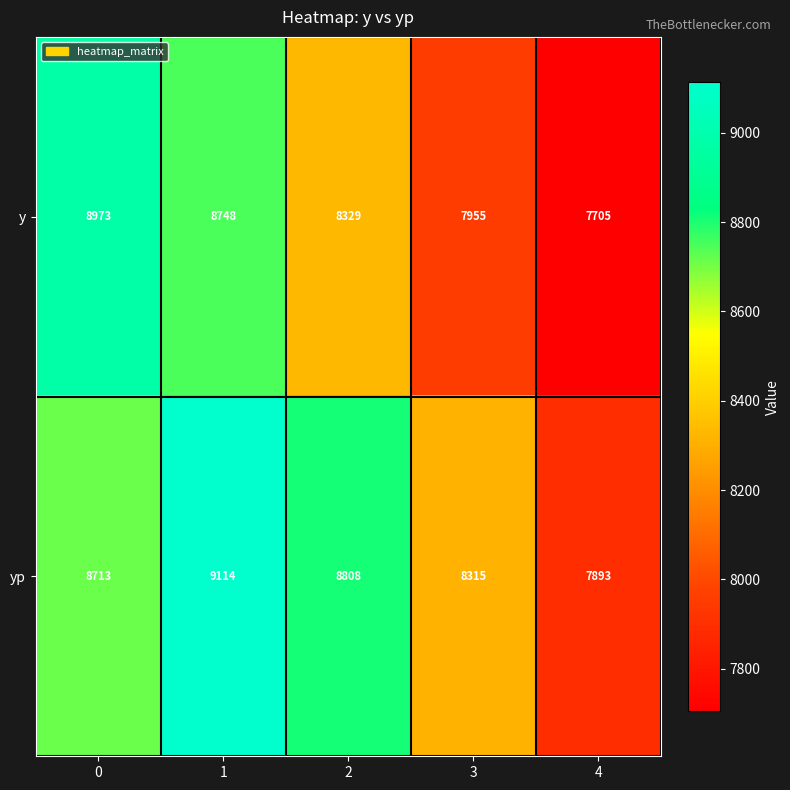

What is the sum of all yp values?

42843